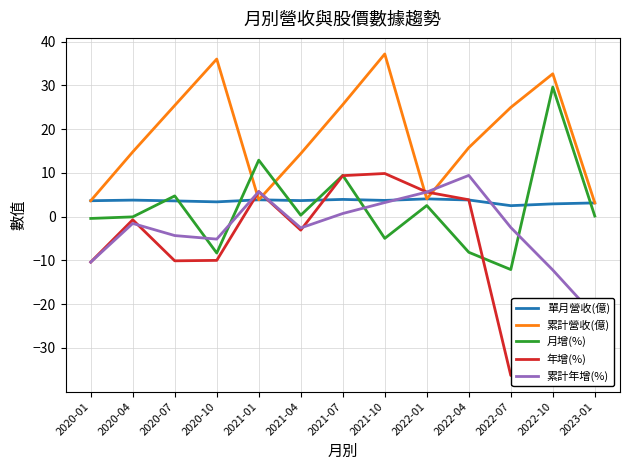

What are all the series names shown in the legend?

單月營收(億), 累計營收(億), 月增(%), 年增(%), 累計年增(%)